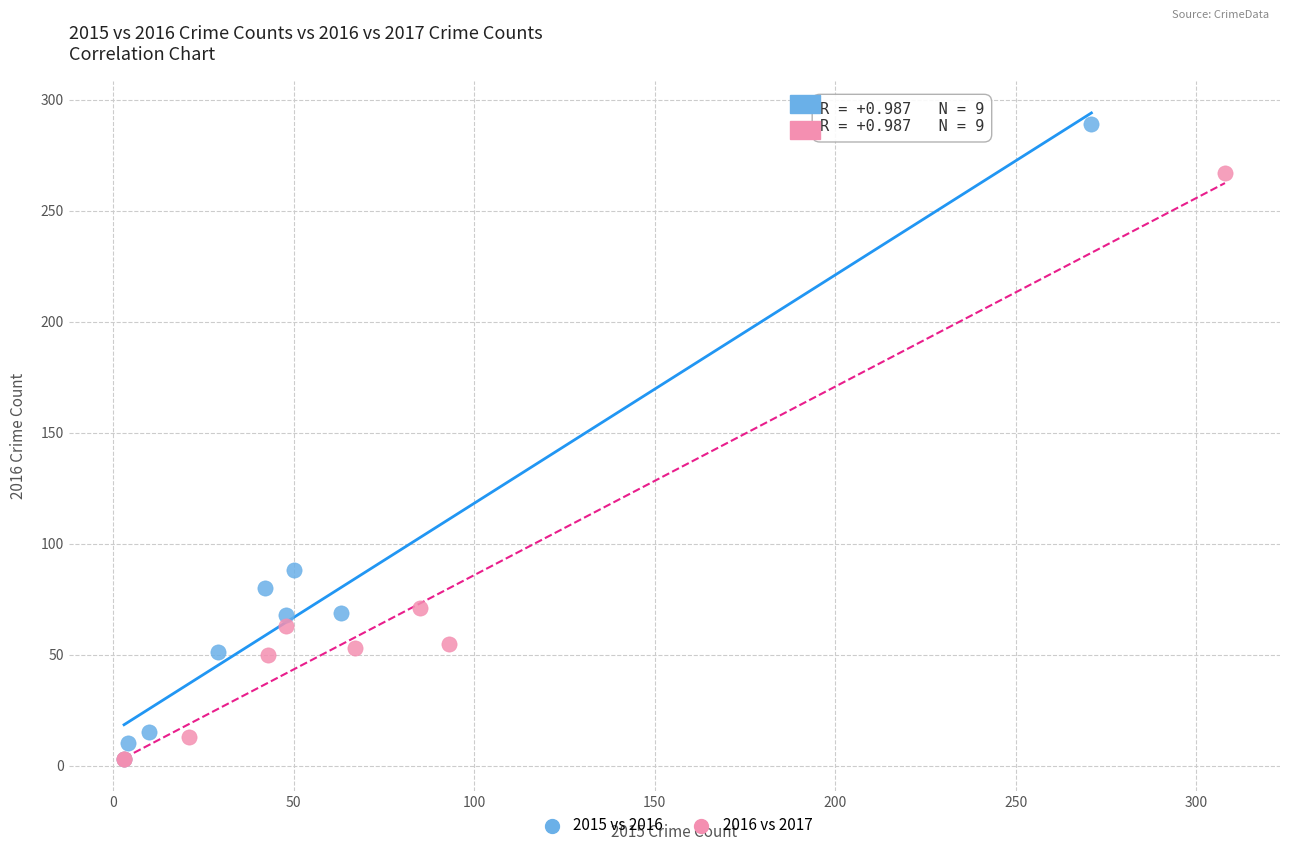

Which series has the largest Y range (max minus min)?

2015 vs 2016